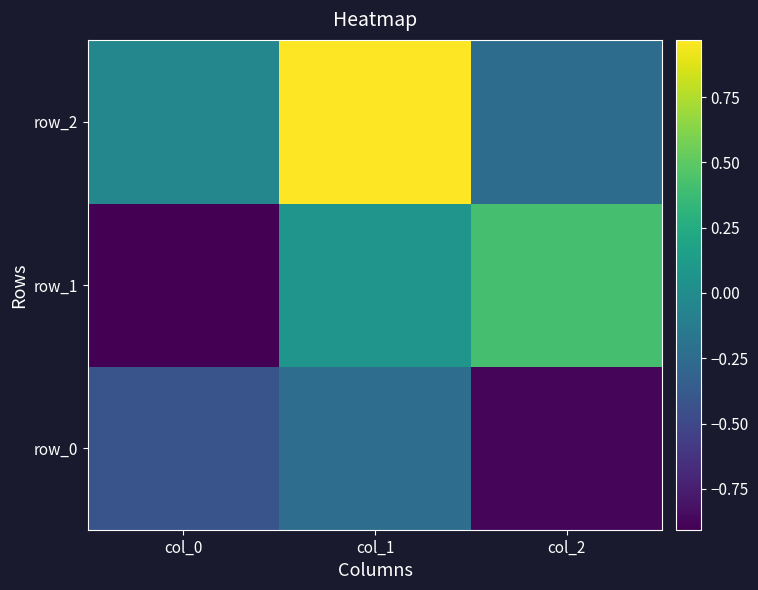

Reading left to right, transcribe all the data shown in this chart.

row_0: -0.4	-0.2	-0.9
row_1: -0.9	0.1	0.4
row_2: -0.0	1.0	-0.2